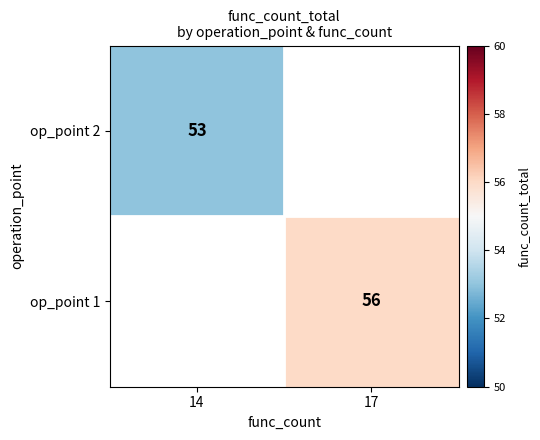

True or false: op_point 1 has a value of 56 at 17.

True